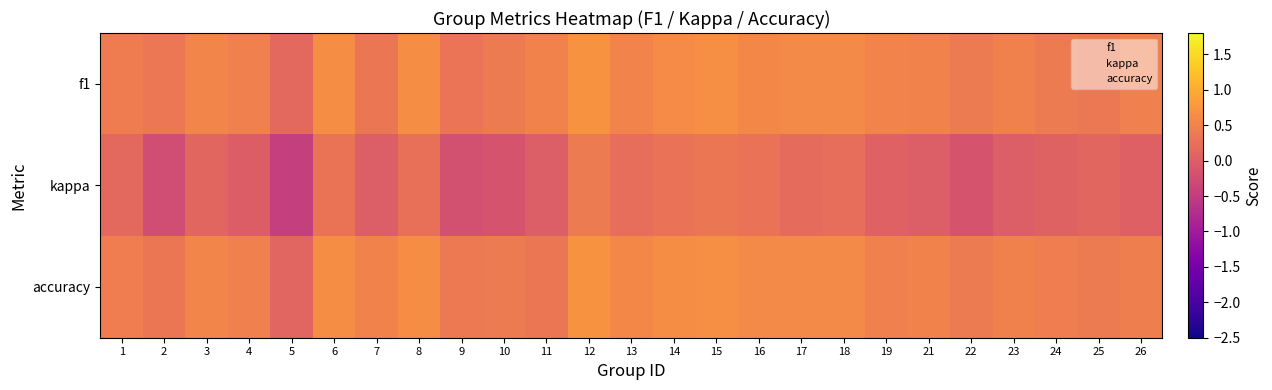

At how many categories does at least one series exceed 0?

25